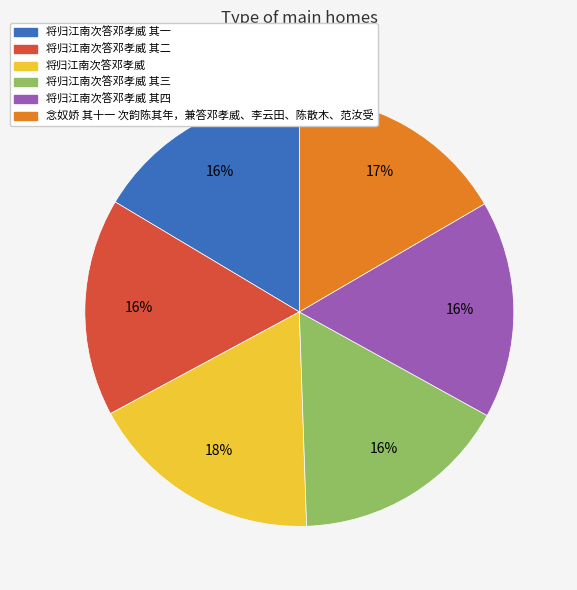

What percentage is the 将归江南次答邓孝威 其四 slice, to the nearest percent?

16%